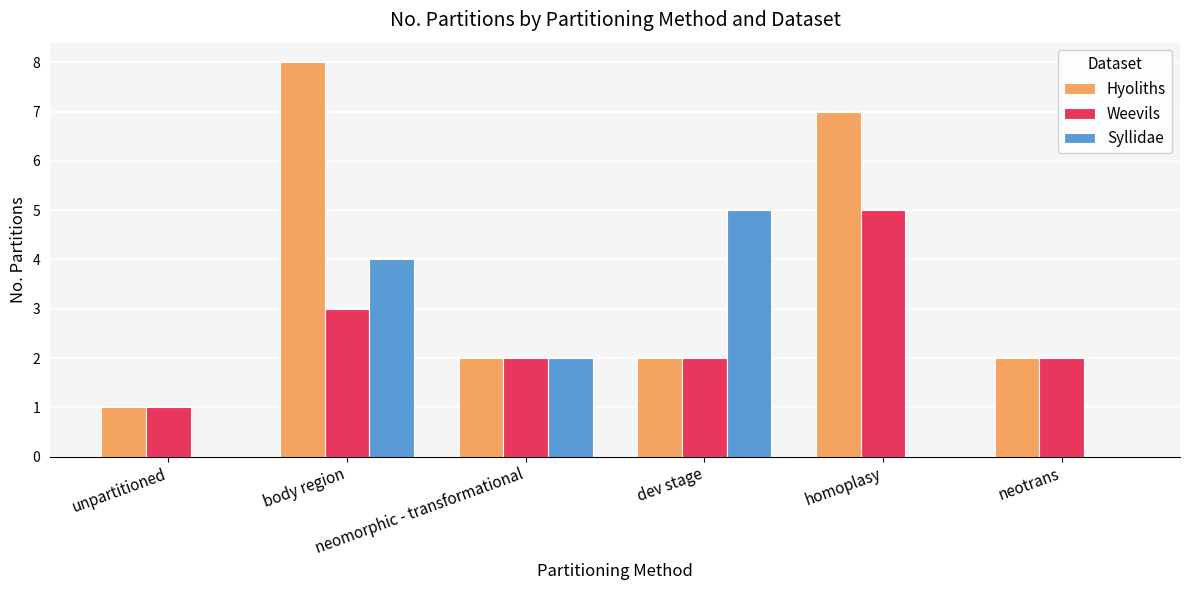

Is the value of Weevils at unpartitioned greater than the value of Syllidae at homoplasy?

Yes